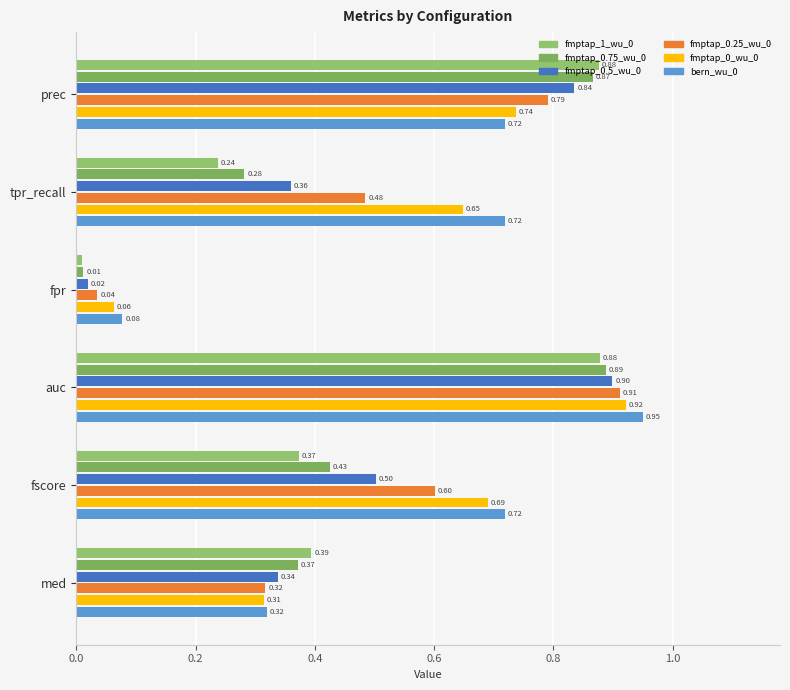

Where is fmptap_0.5_wu_0 nearest to the value 0?

fpr